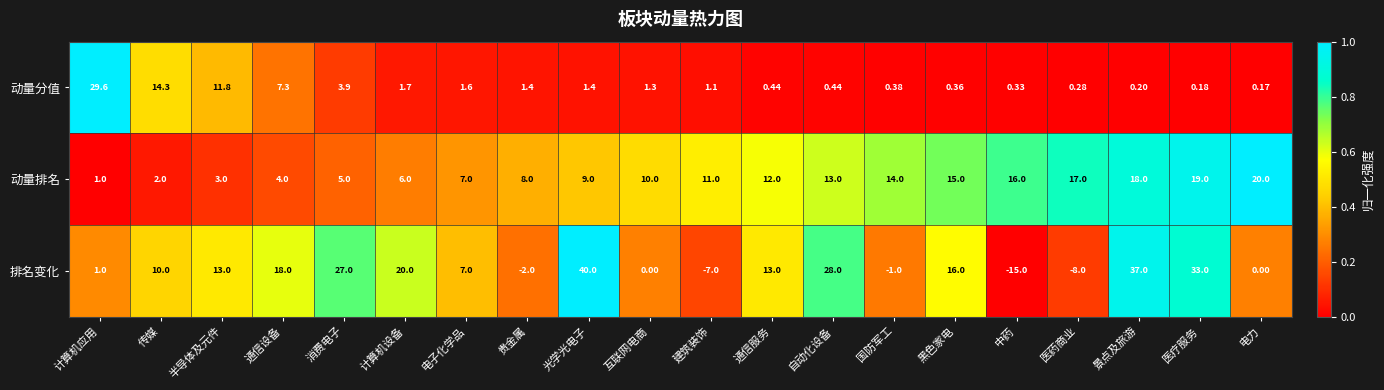

Which category has the lowest value across all series?

中药